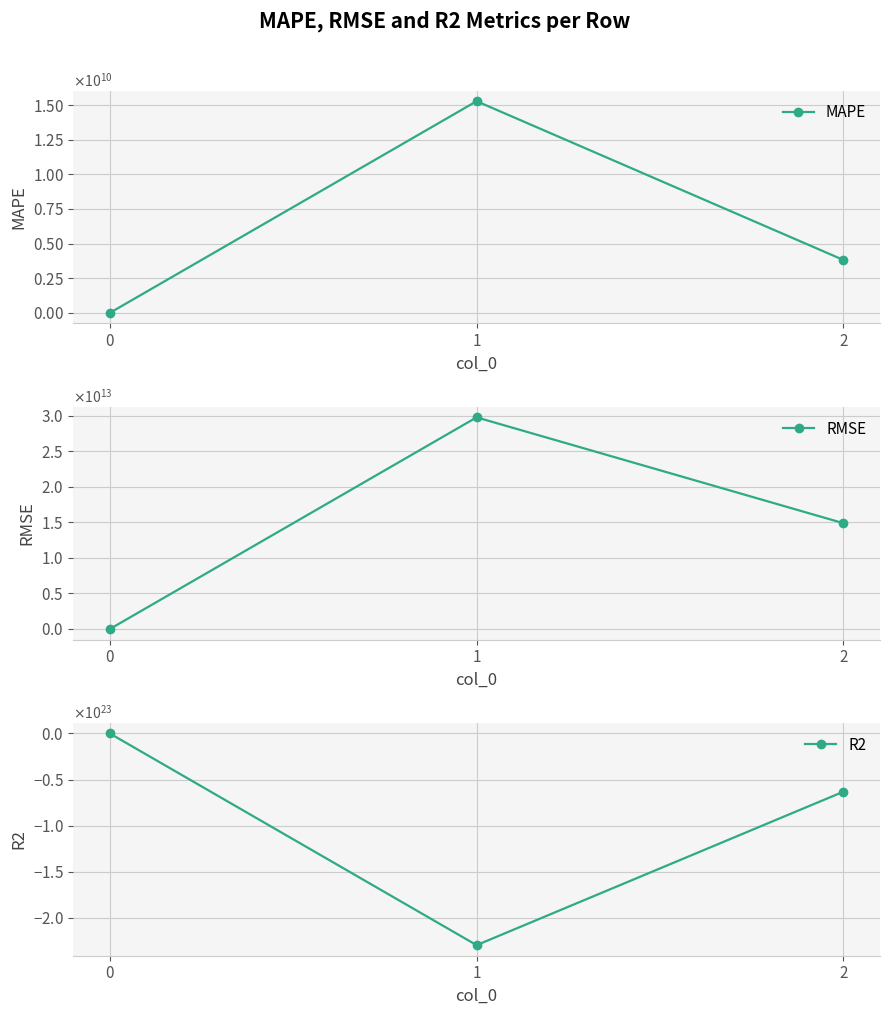

Which has a higher value, 1 or 0?

1